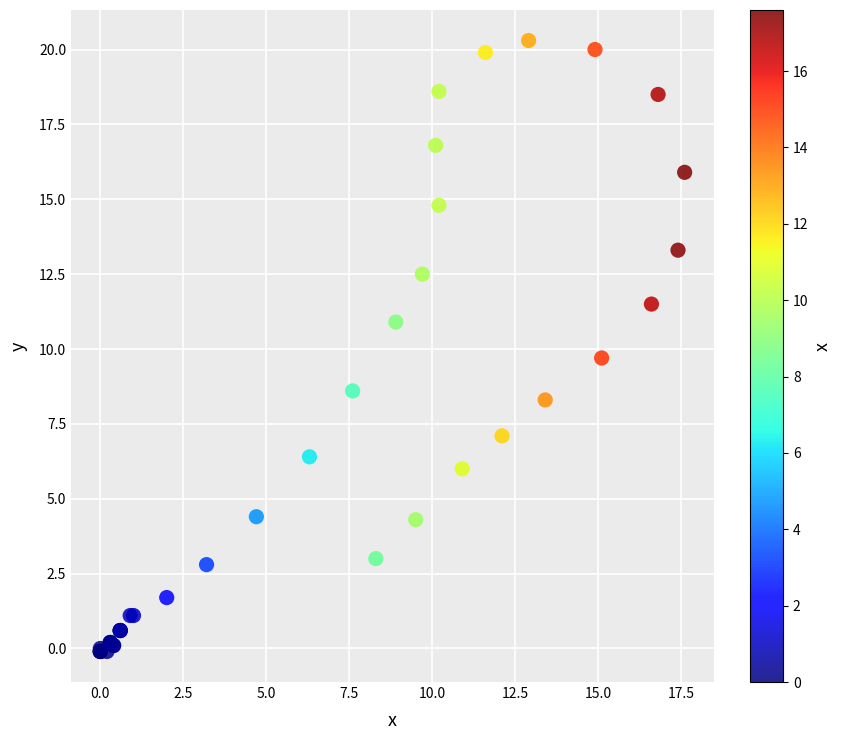

What Y value in the scatter plot is closest to 10?

9.7